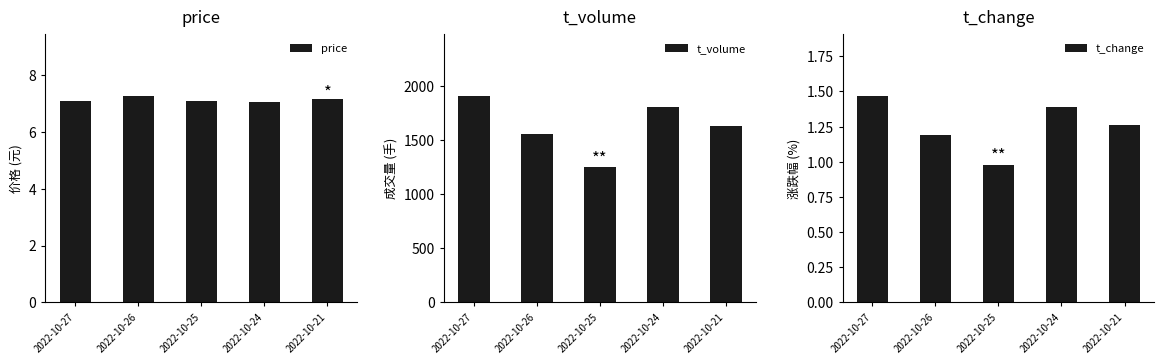

What are all the series names shown in the legend?

price, t_volume, t_change